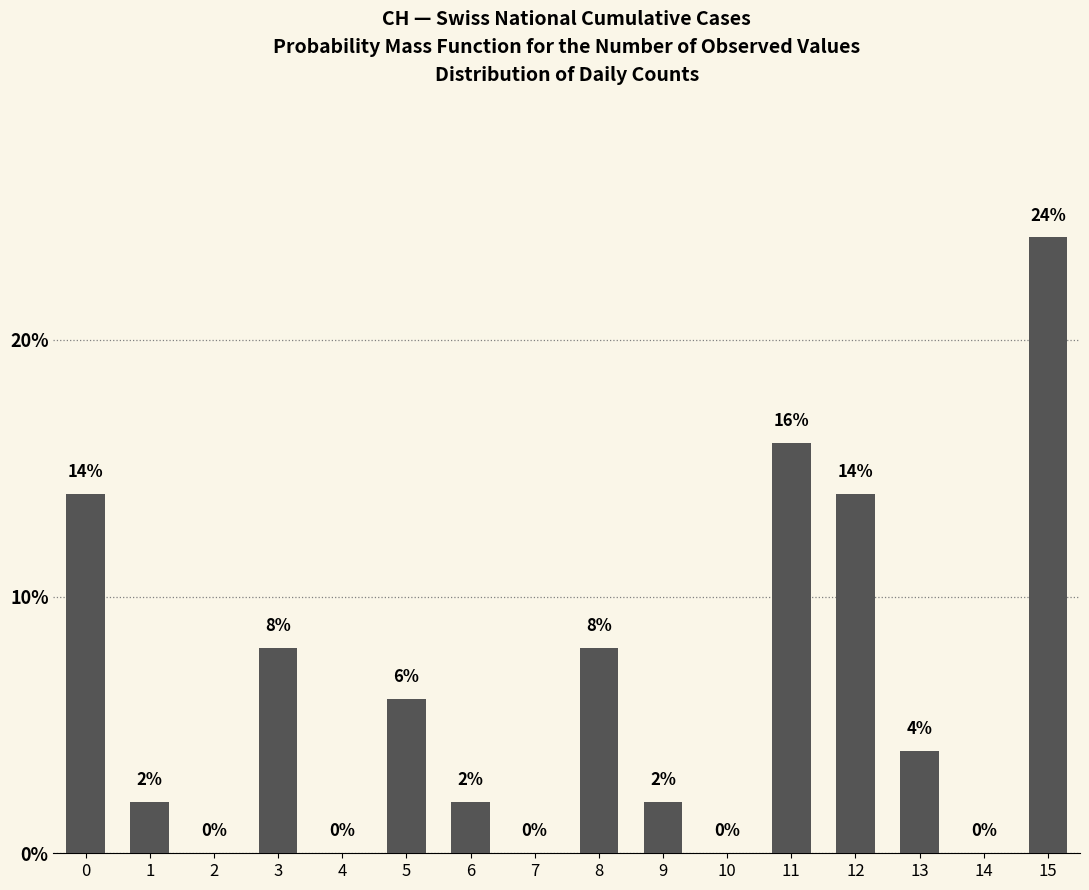

Reading left to right, list all the values displayed in this chart.

0=14.0	1=2.0	2=0.0	3=8.0	4=0.0	5=6.0	6=2.0	7=0.0	8=8.0	9=2.0	10=0.0	11=16.0	12=14.0	13=4.0	14=0.0	15=24.0